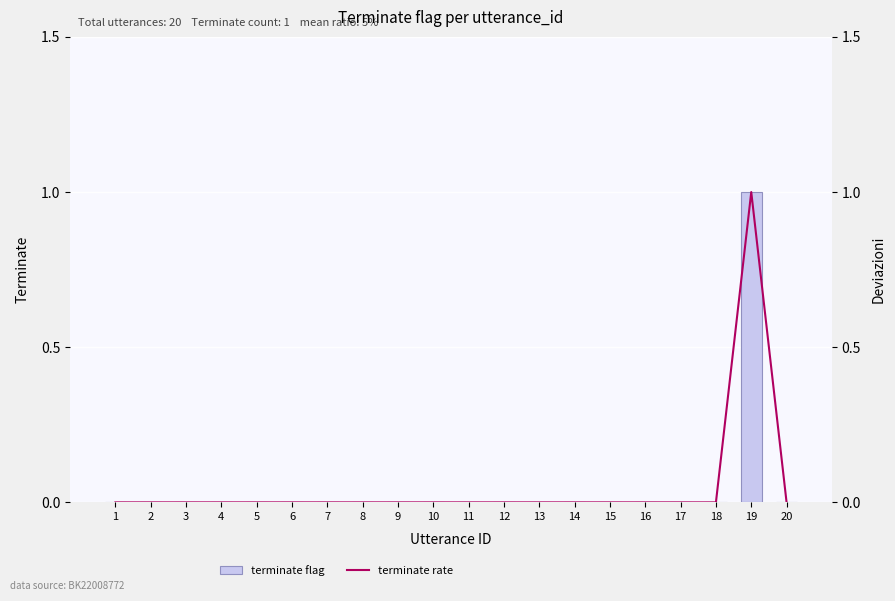

At how many categories does at least one series exceed 0?

1